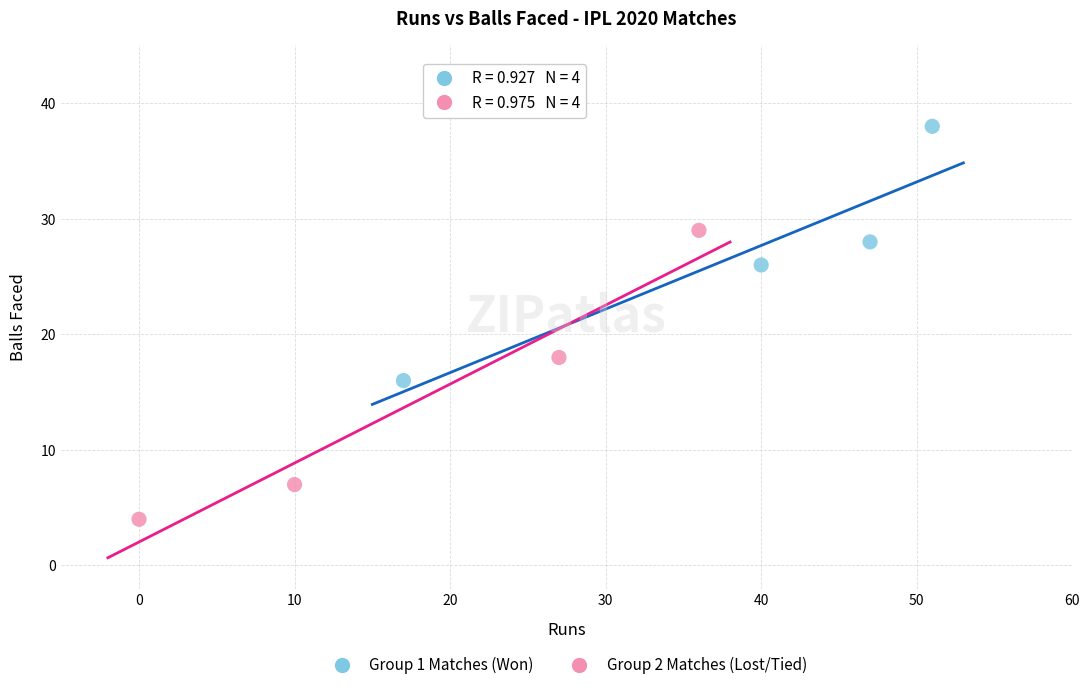

What are all the series names shown in the legend?

Group 1 Matches (Won), Group 2 Matches (Lost/Tied)